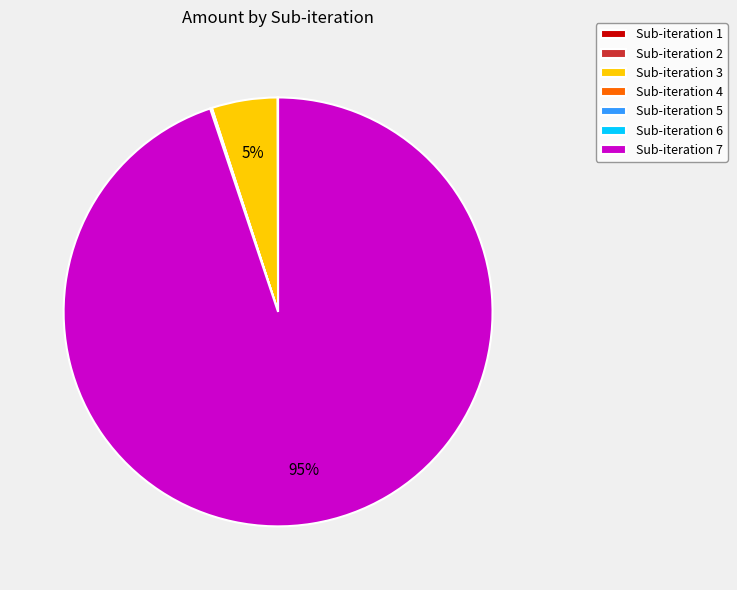

To the nearest percent, what is the average slice percentage?

14%